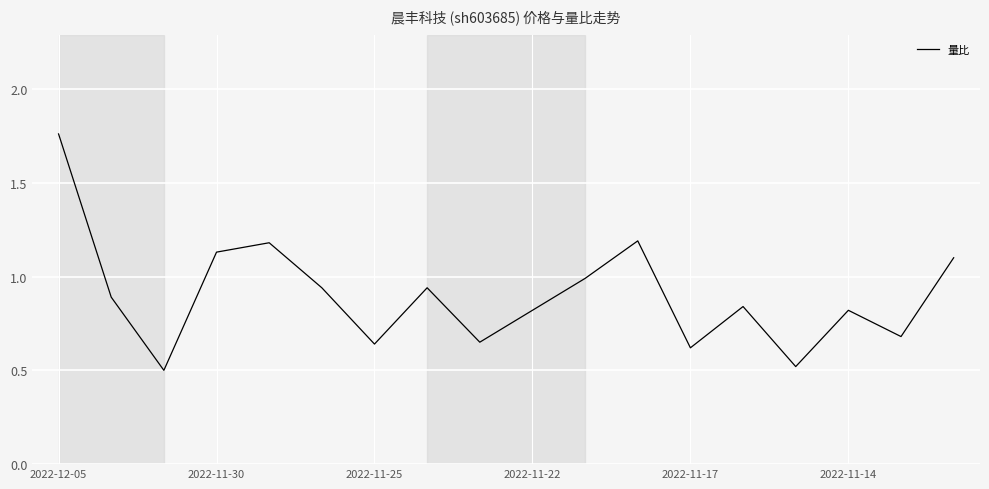

What is the difference between the maximum and minimum values?

1.3